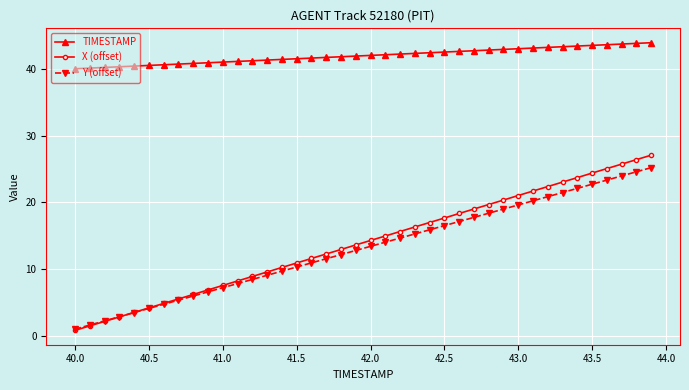

Which series has the largest range (max minus min)?

X (offset)